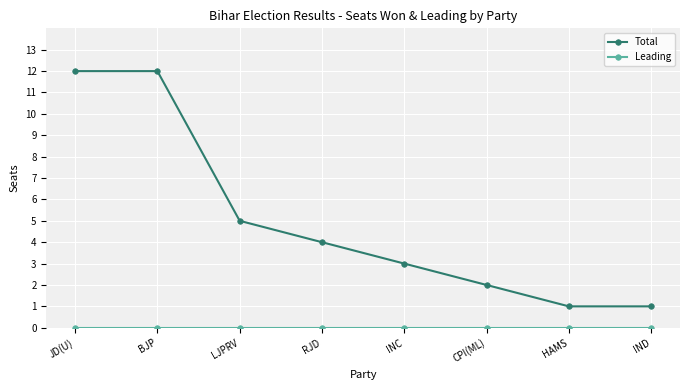

What is the label of the 2nd point from the right?

HAMS